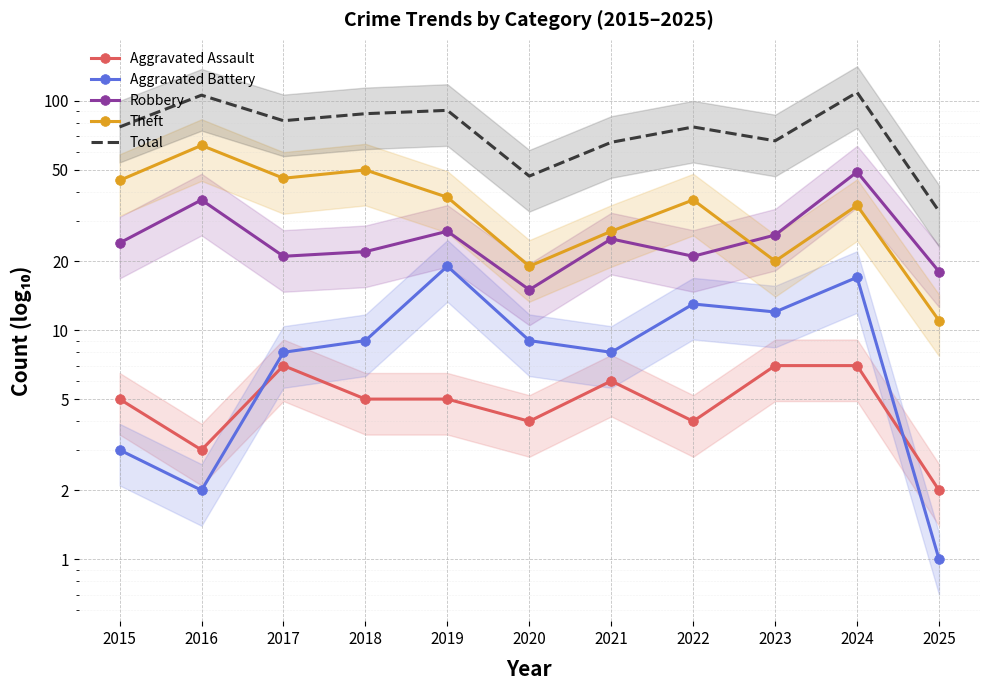

What is the difference between the maximum and minimum values in the Theft series?

53